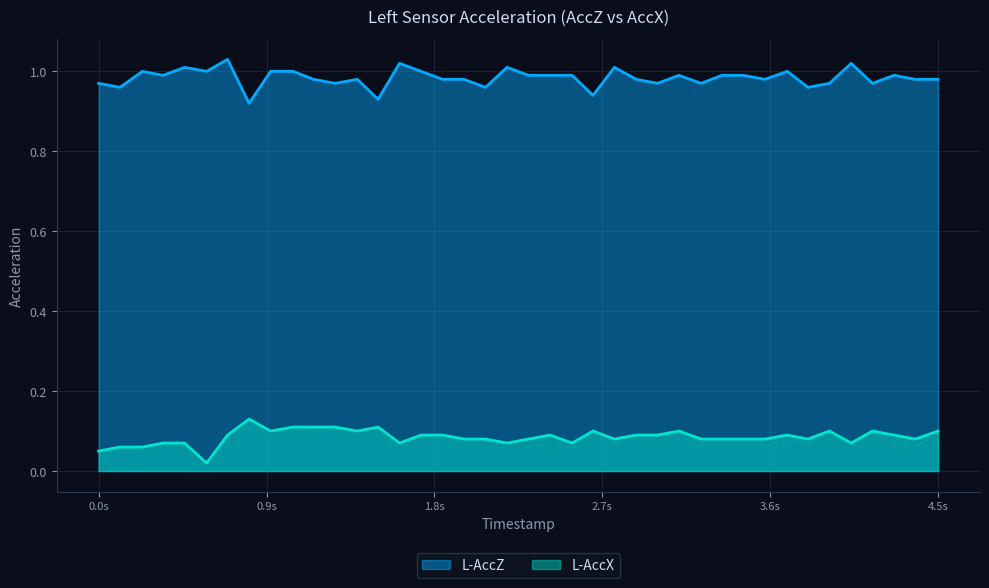

True or false: L-AccX and L-AccZ intersect in this chart.

False